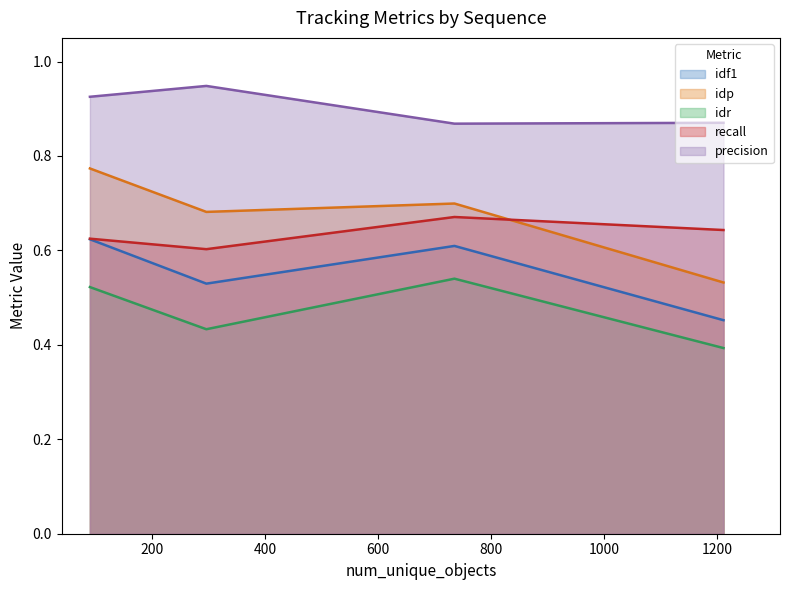

What is the difference between the highest and lowest values at MOT20-05?

0.5